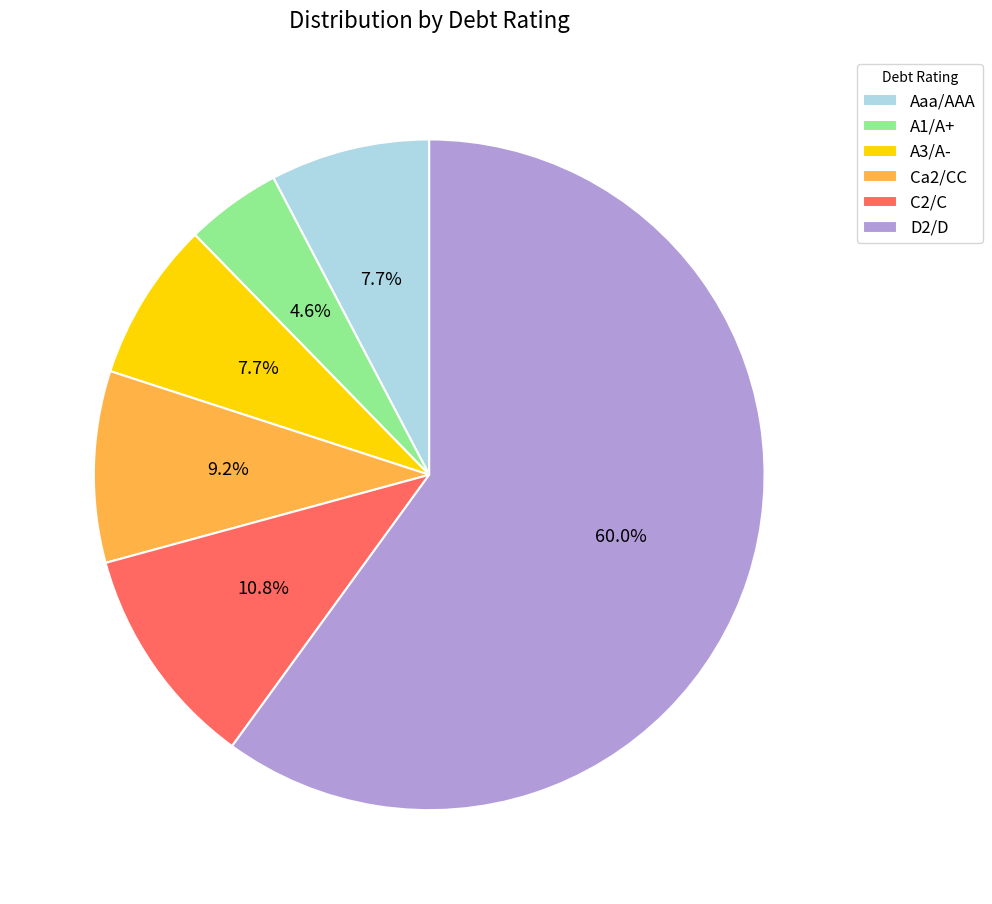

Which slice is the largest?

D2/D